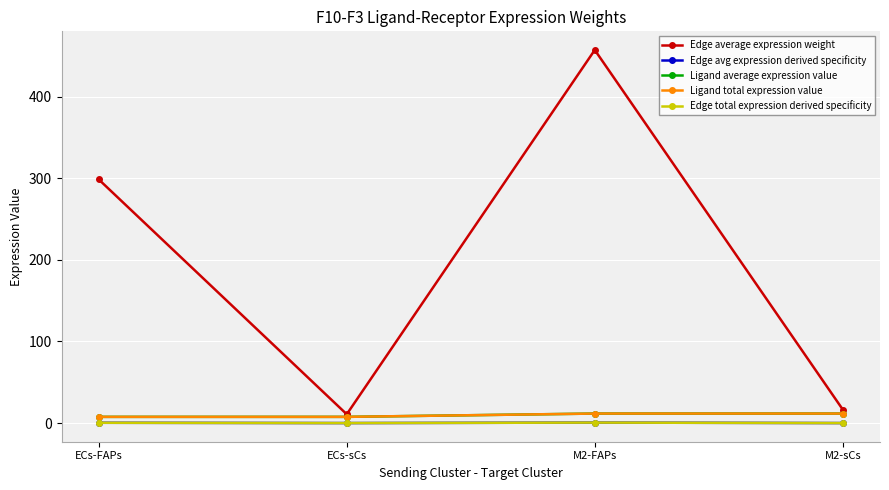

In Edge avg expression derived specificity, how many points are higher than both neighbors (excluding endpoints)?

1